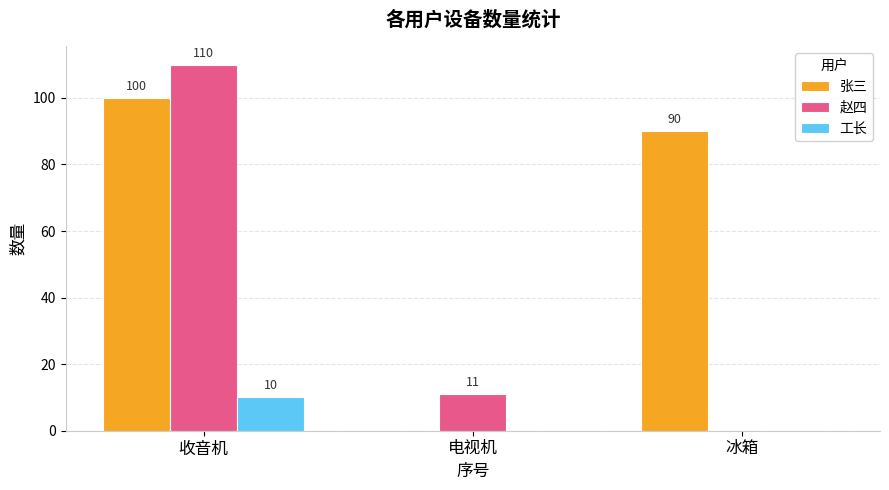

Which series changed the most between 电视机 and 冰箱?

张三